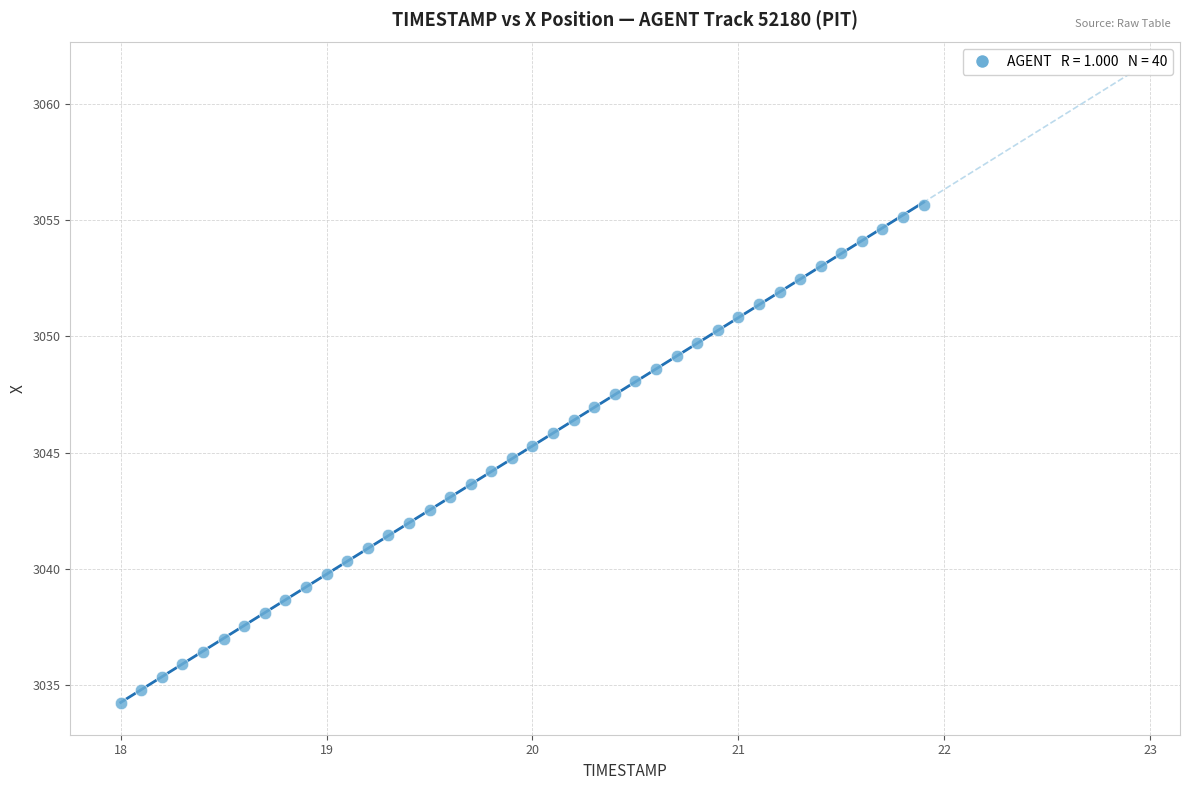

What is the range of Y values (max minus min)?

21.4